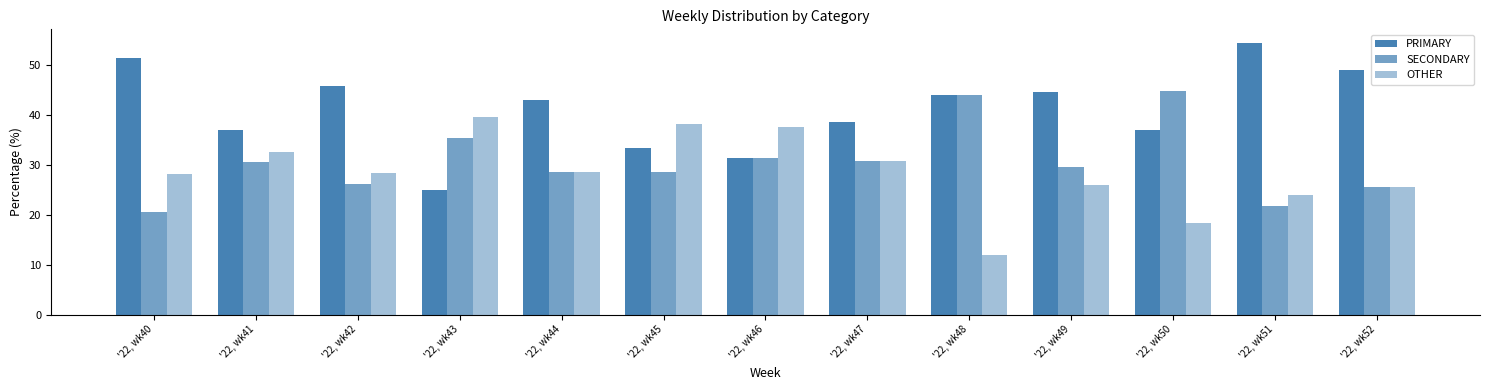

How many values in the PRIMARY series are below 42?

6